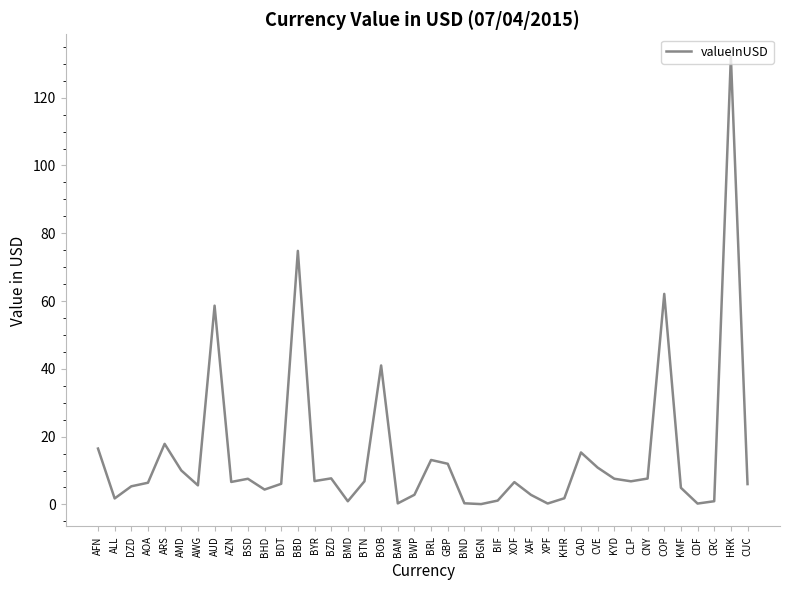

What is the maximum value shown in the chart?

132.1